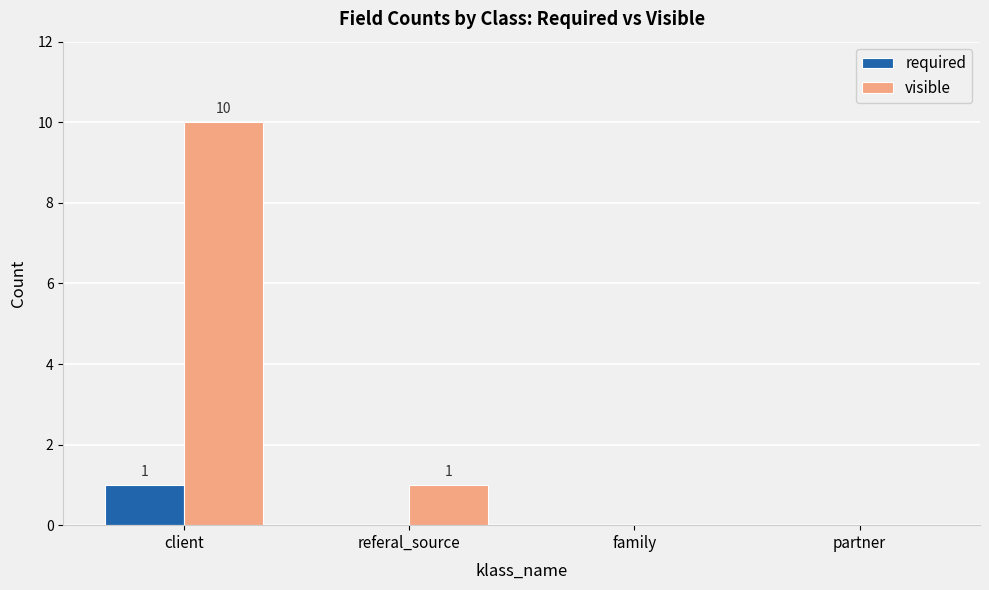

Which series has the widest spread of values?

visible